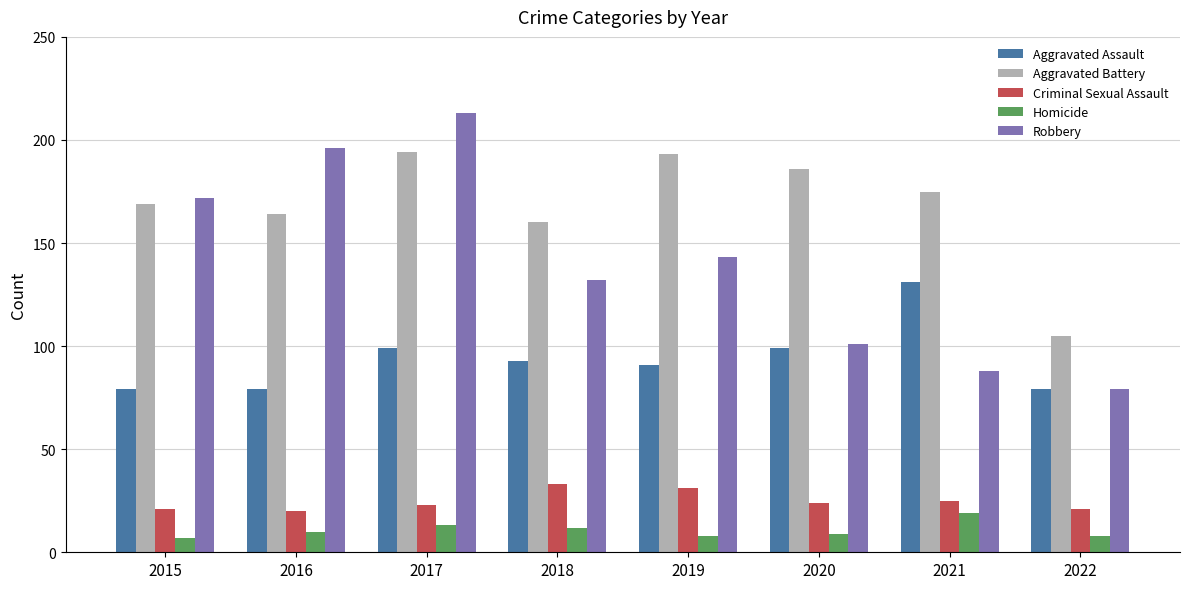

How many bars are there in total?

40